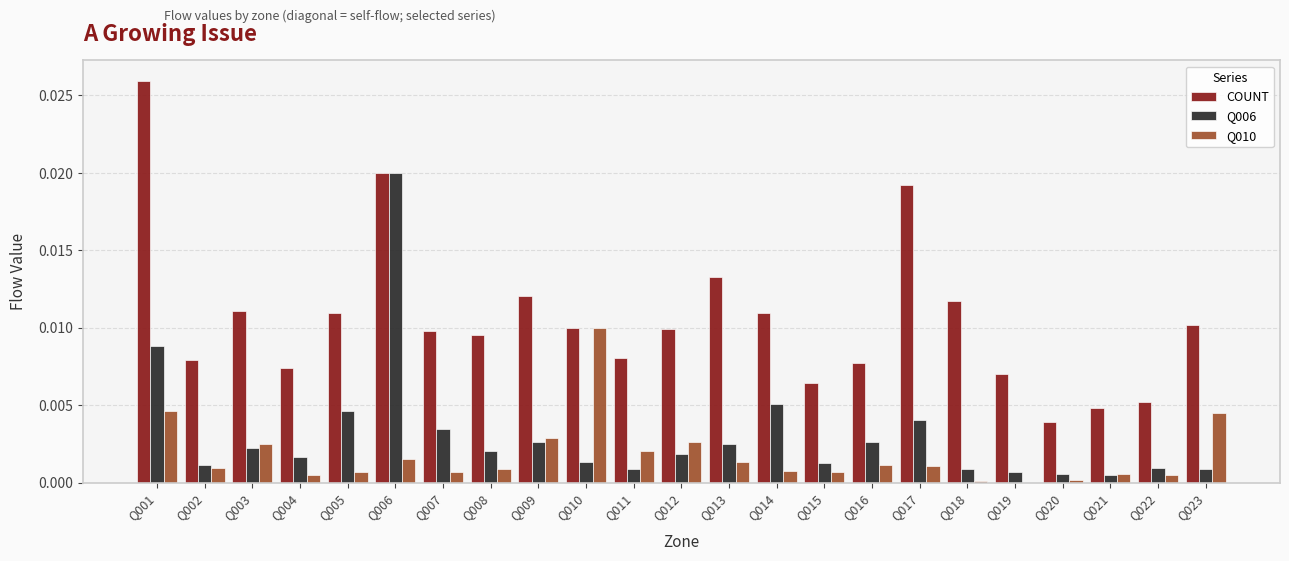

Is the value of COUNT at Q010 greater than the value of Q006 at Q008?

Yes